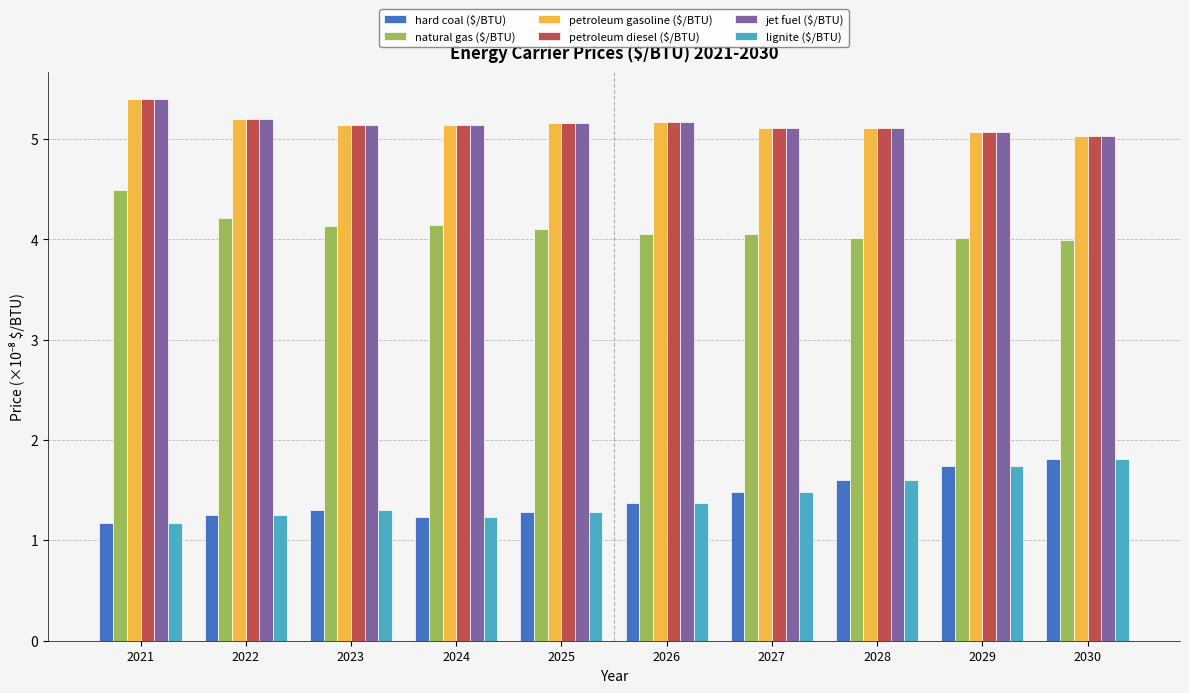

Is it true that jet fuel ($/BTU) equals 8.6 at 2026?

False